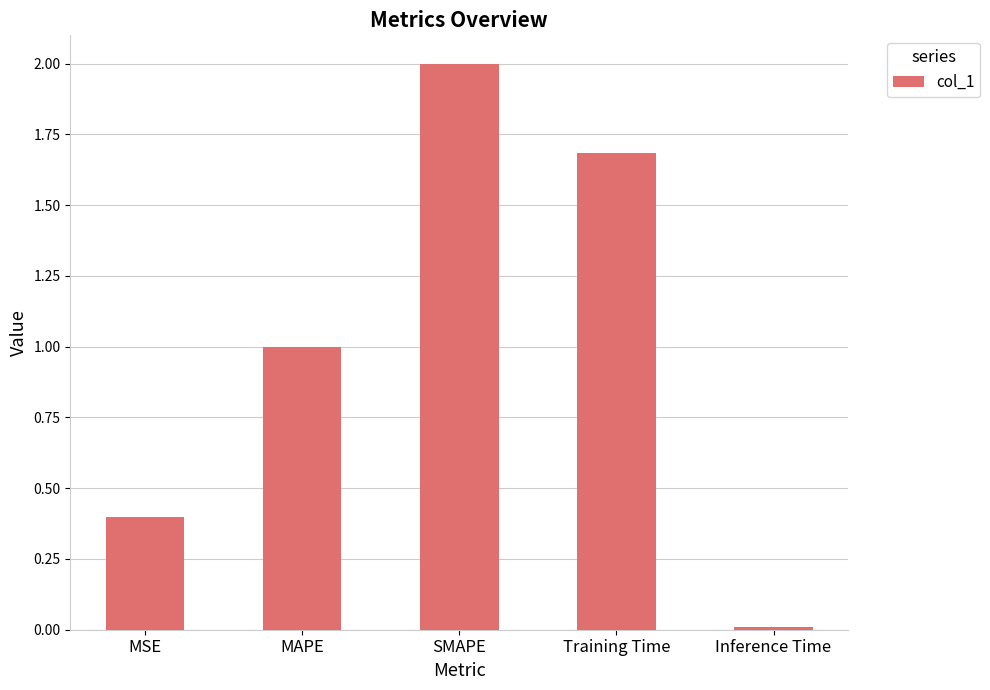

What position from the left is MSE?

1